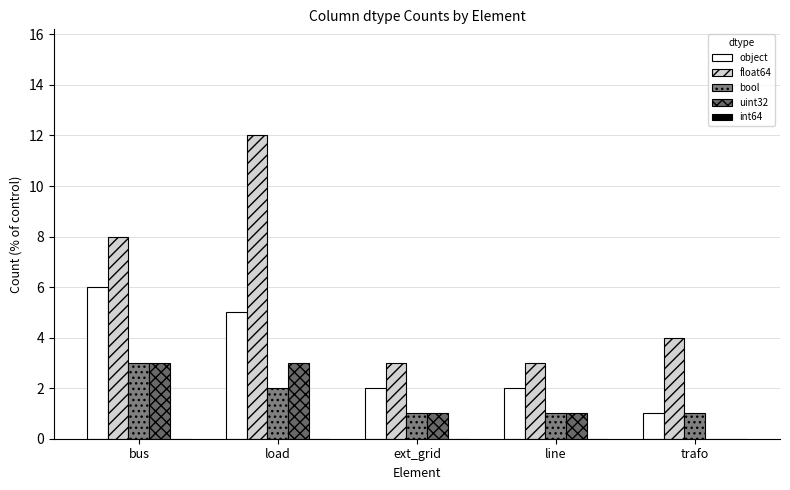

Which series has the largest total across all categories?

float64